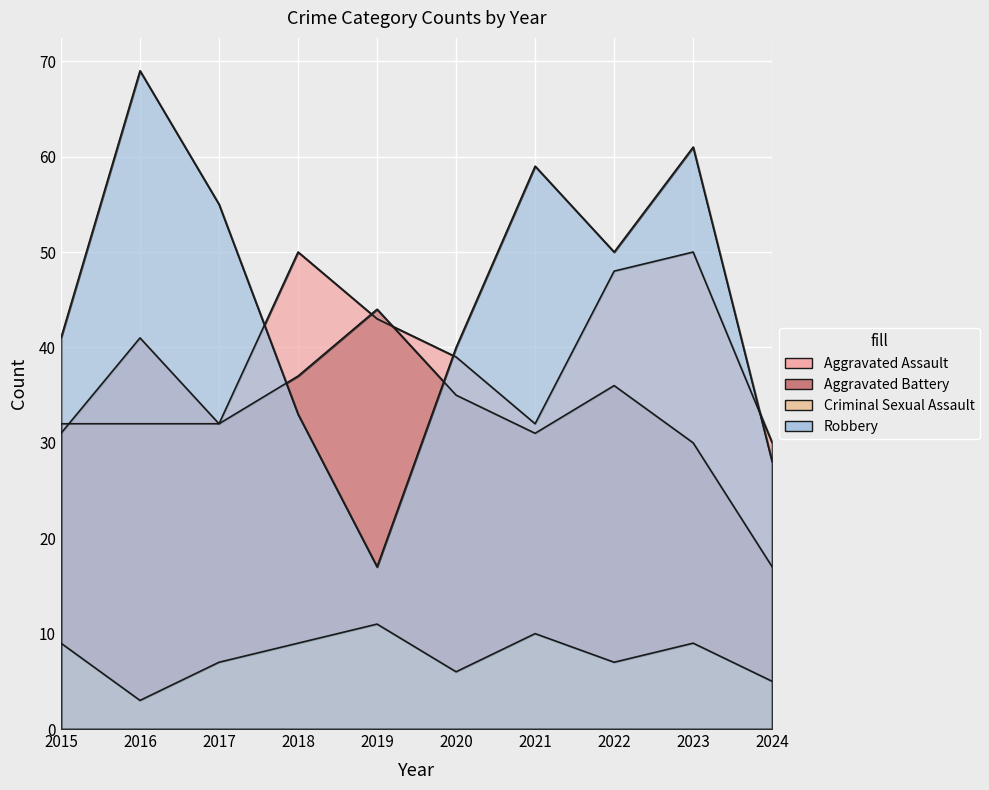

How many lines are shown in the chart?

4